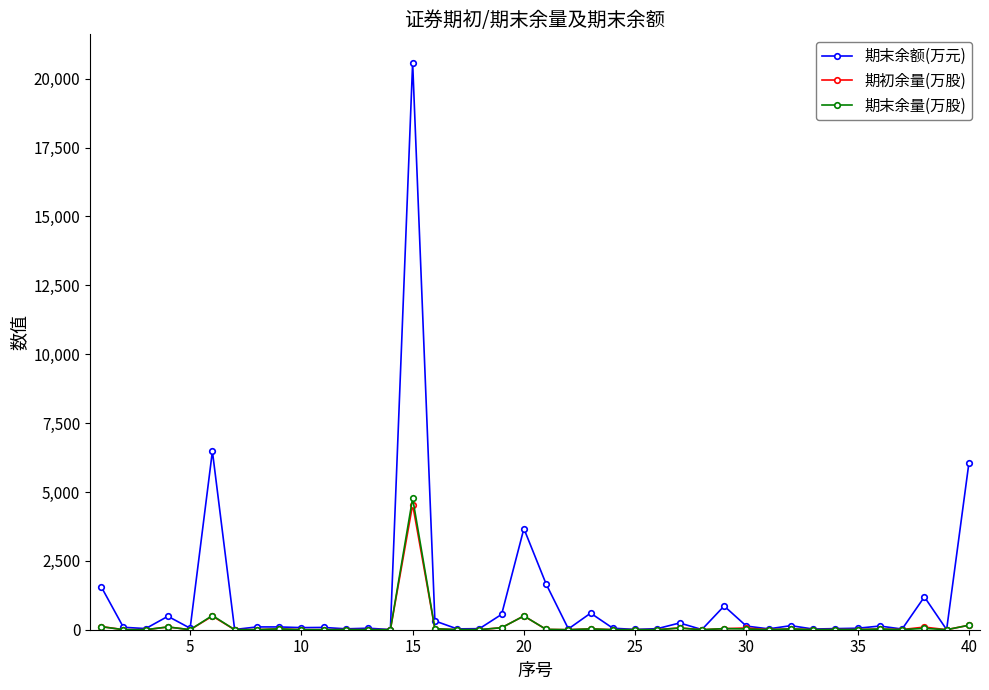

True or false: 期末余额(万元) has more than 0 points higher than both neighbors.

True